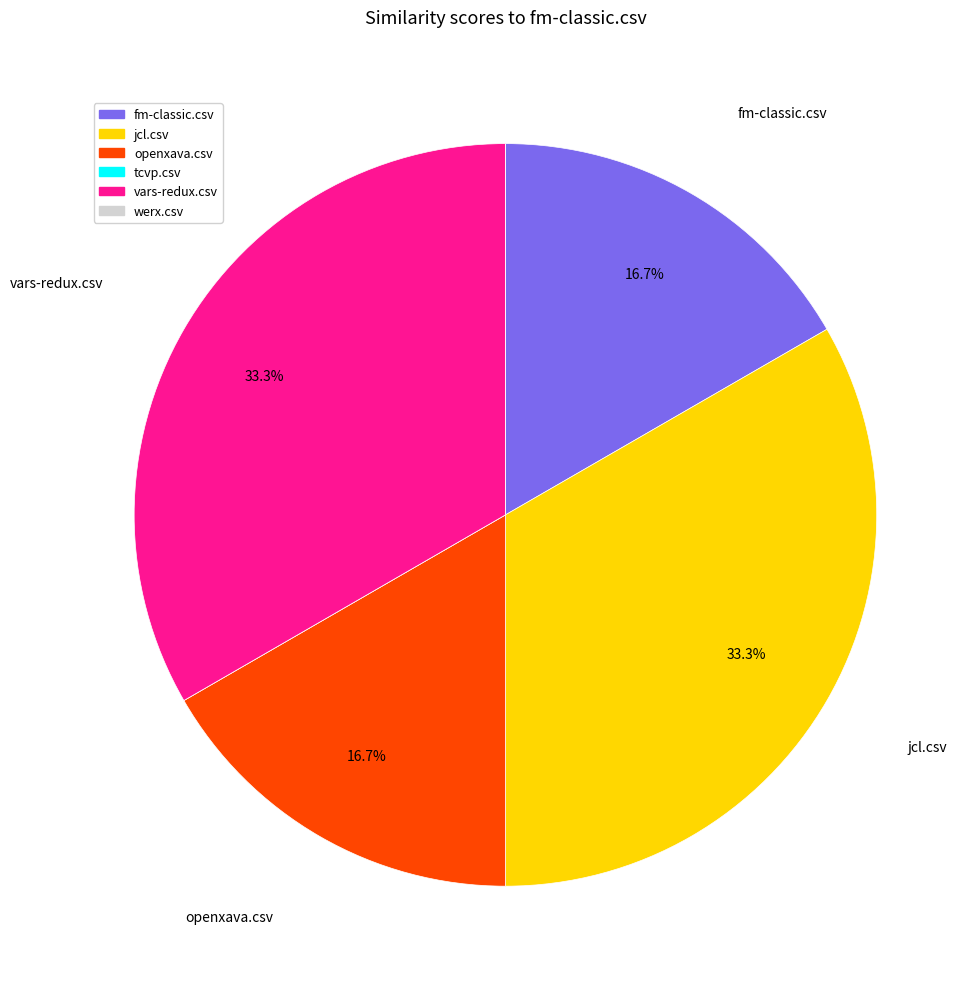

Is there a majority slice in this chart?

No